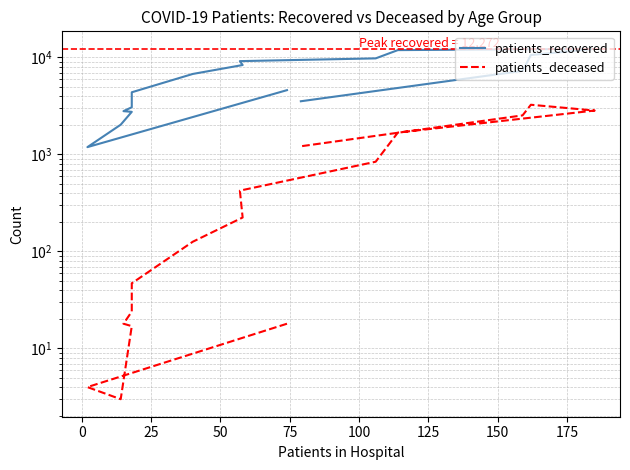

What is the label of the 10th point from the right?

125